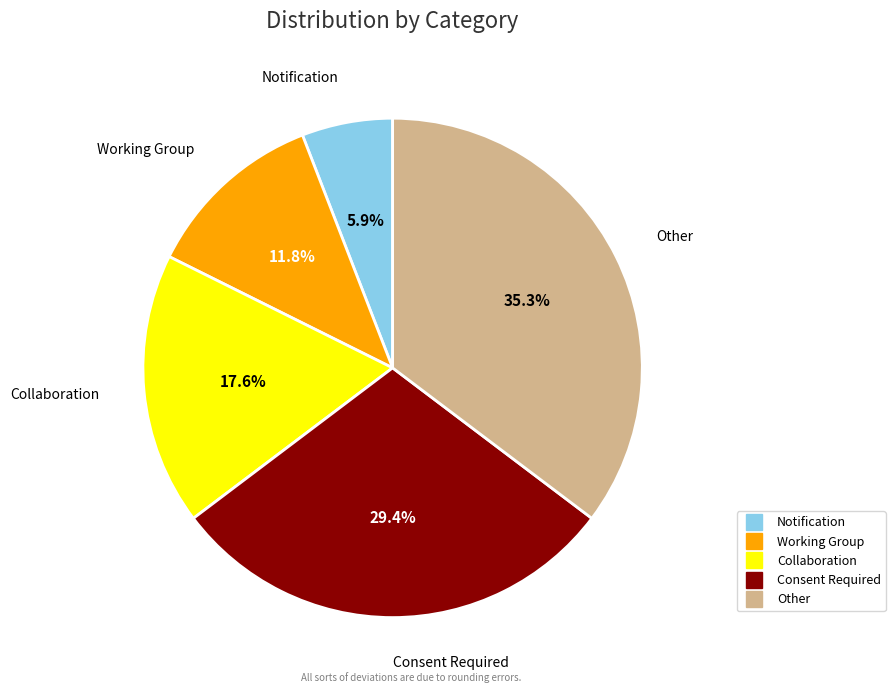

Is there any slice that represents more than half of the pie?

No